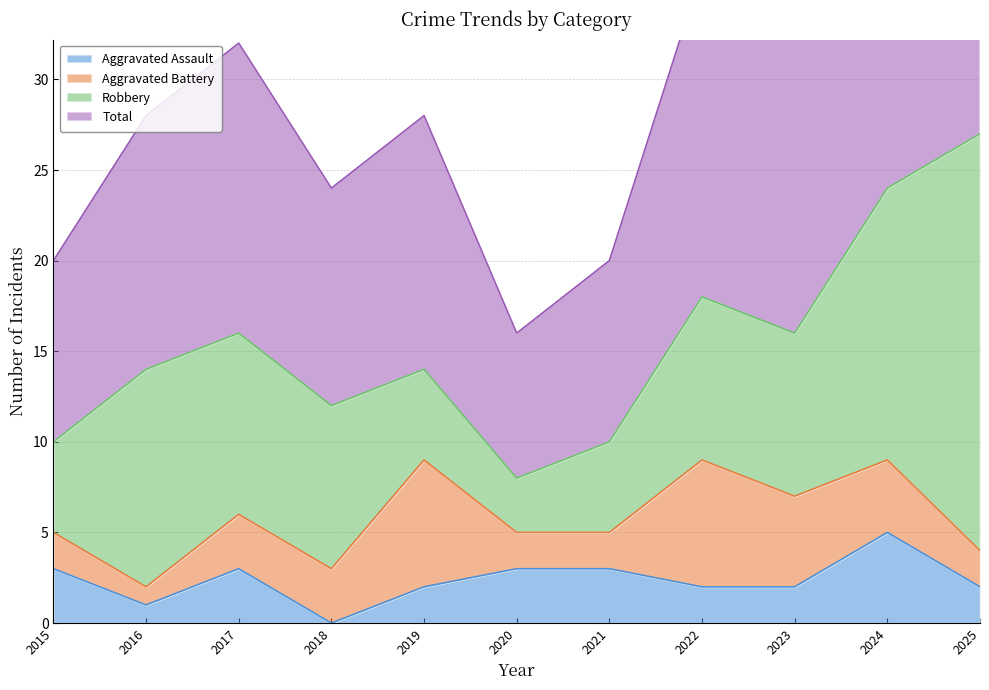

Which series has the largest range (max minus min)?

Total